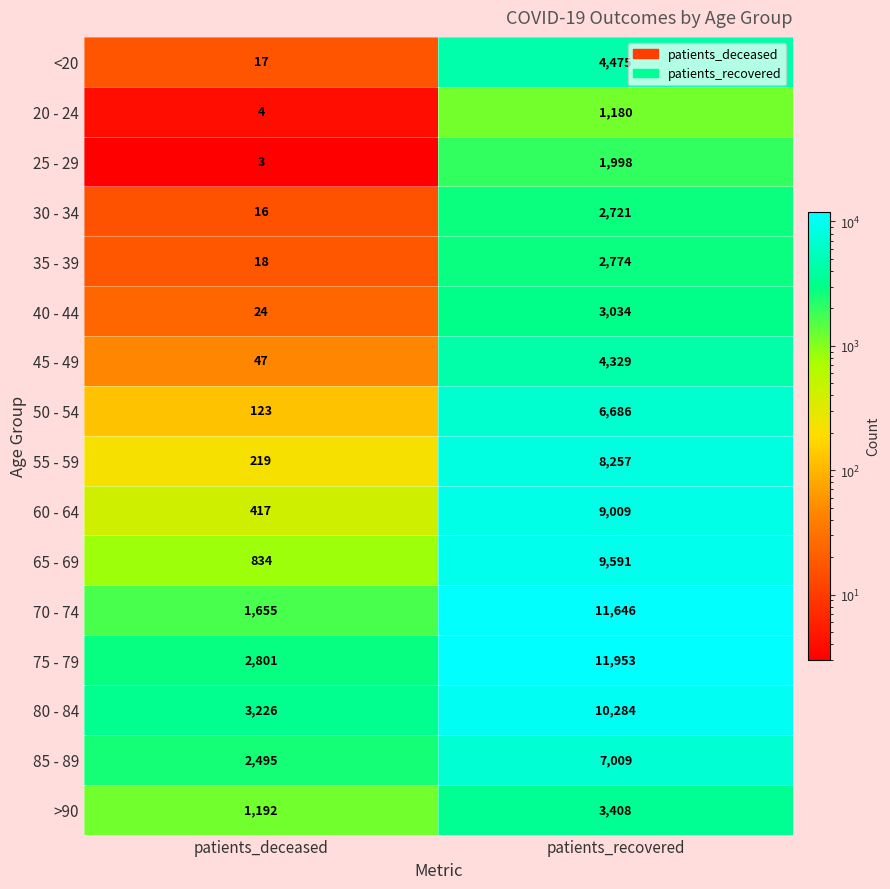

The 20 - 24 series shows 7 at patients_deceased. True or false?

False